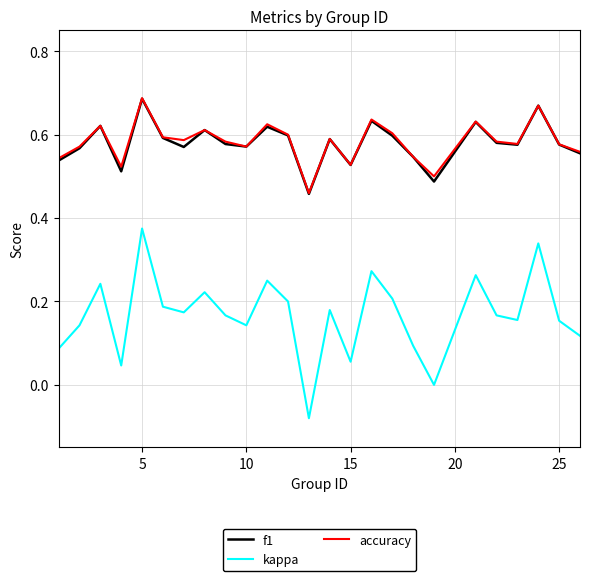

True or false: kappa and f1 intersect in this chart.

False